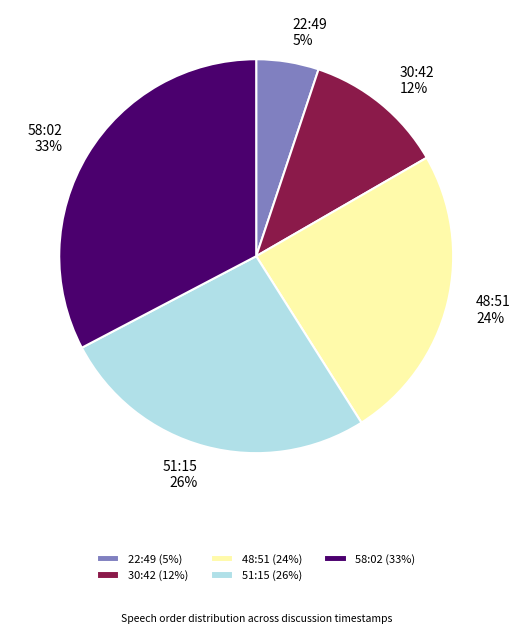

Between 48:51 and 22:49, which is larger?

48:51